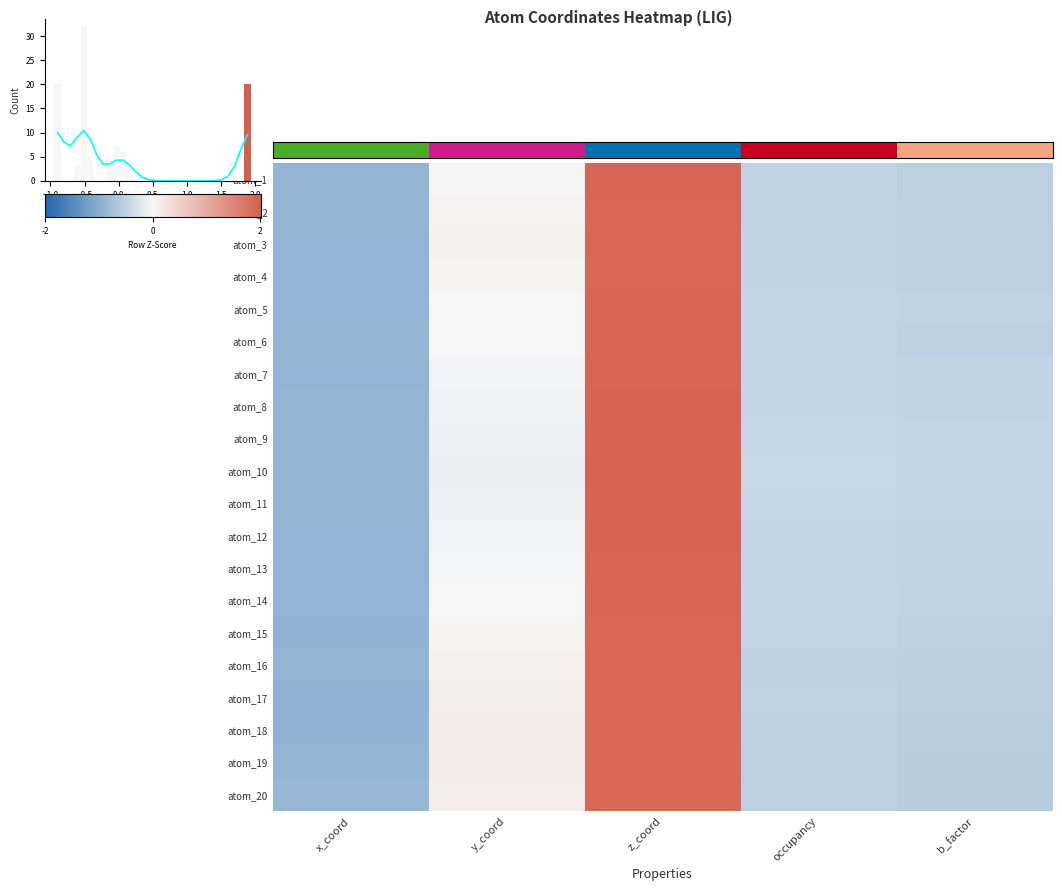

Which category has the lowest value in the atom_2 series?

x_coord